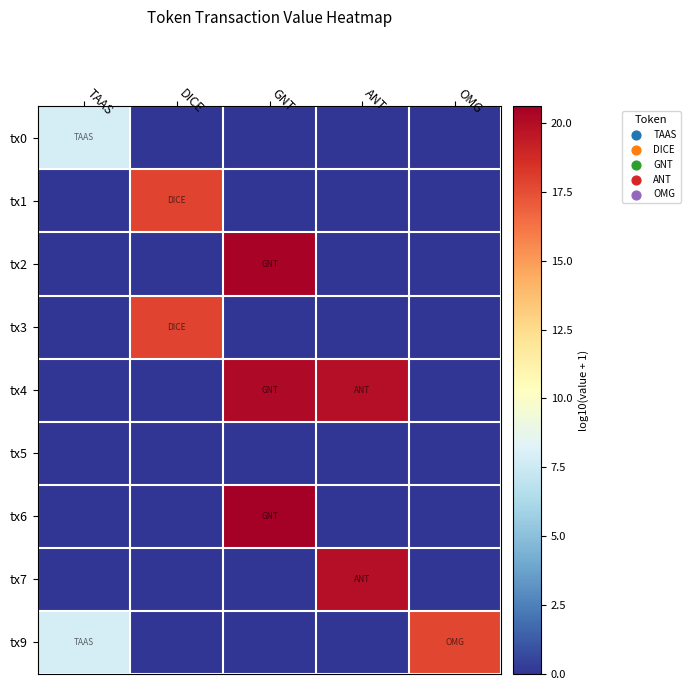

Which series has the largest total across all categories?

tx4